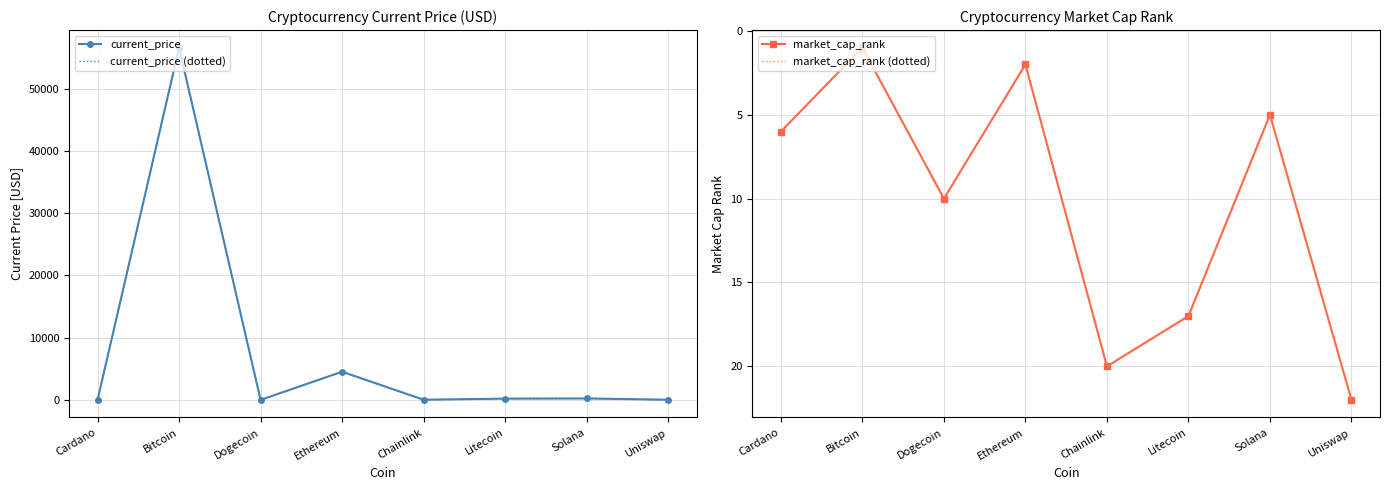

Which series has the widest spread of values?

current_price